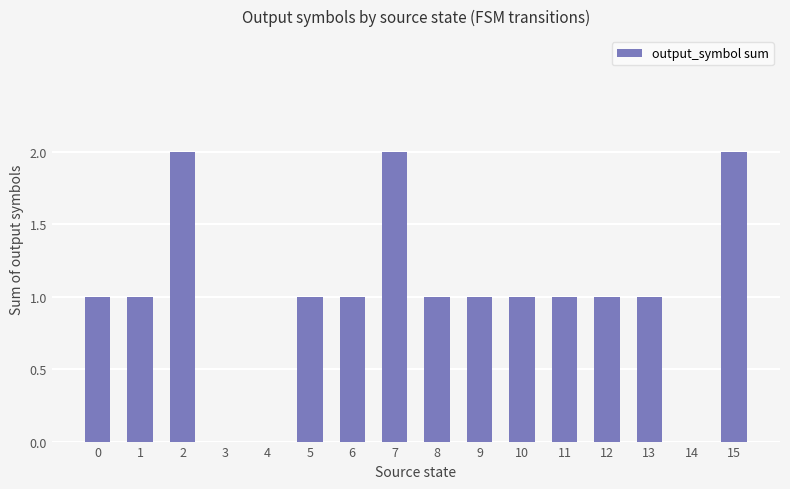

Which has a higher value, 7 or 14?

7